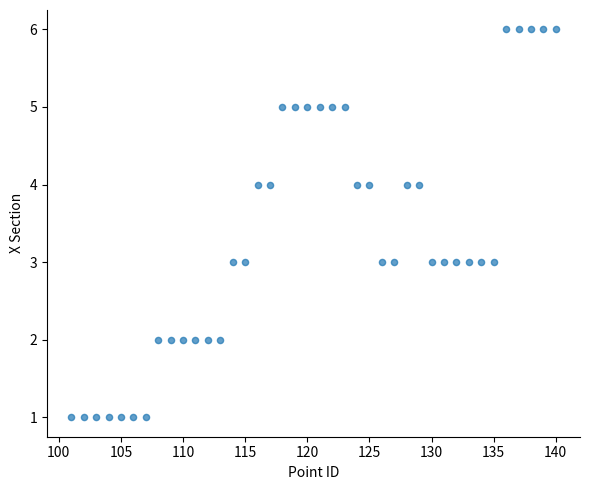

What is the range of X values (max minus min)?

39